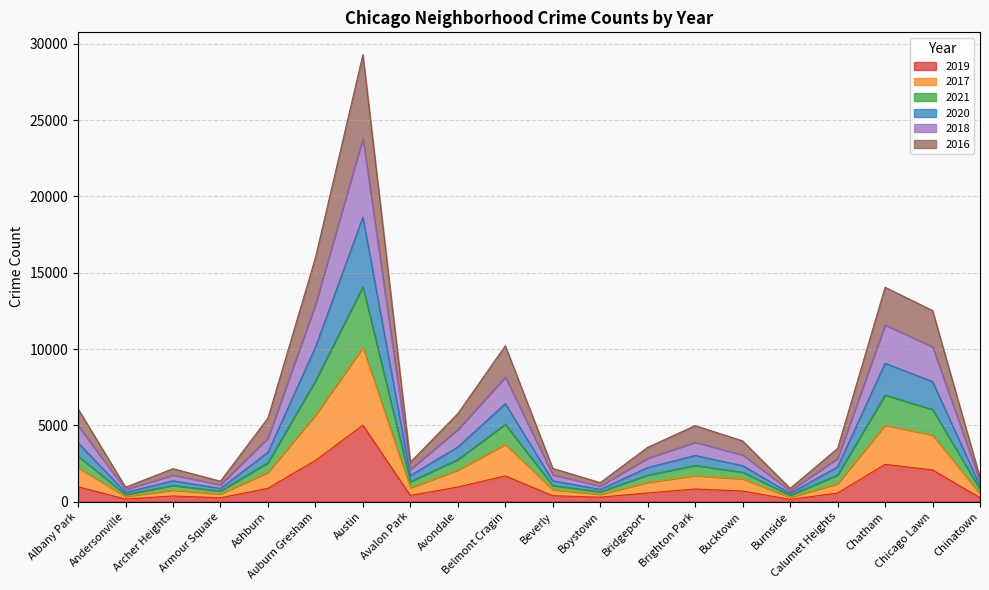

How many lines are shown in the chart?

6